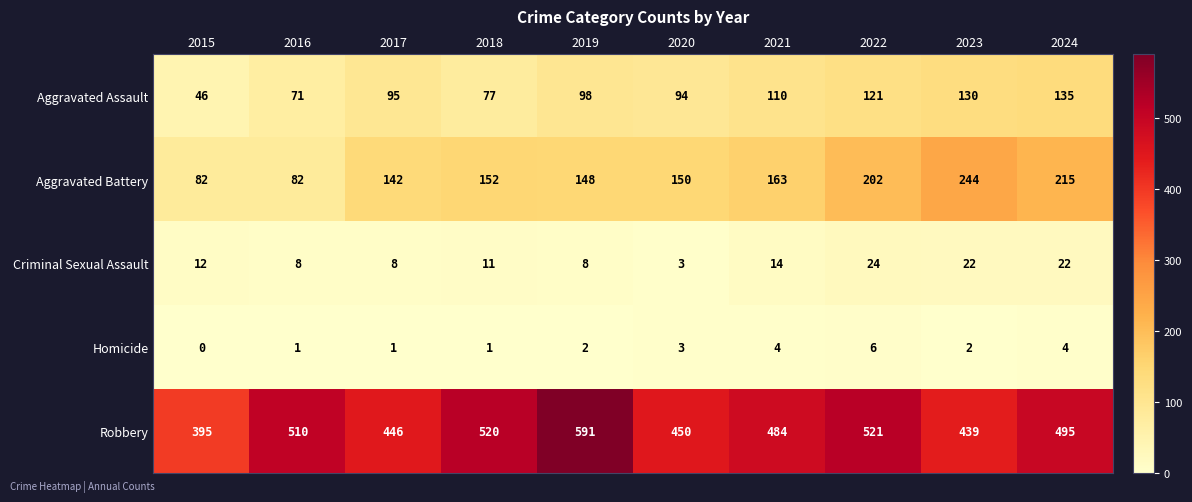

List the series in order of their peak value, highest first.

Robbery, Aggravated Battery, Aggravated Assault, Criminal Sexual Assault, Homicide